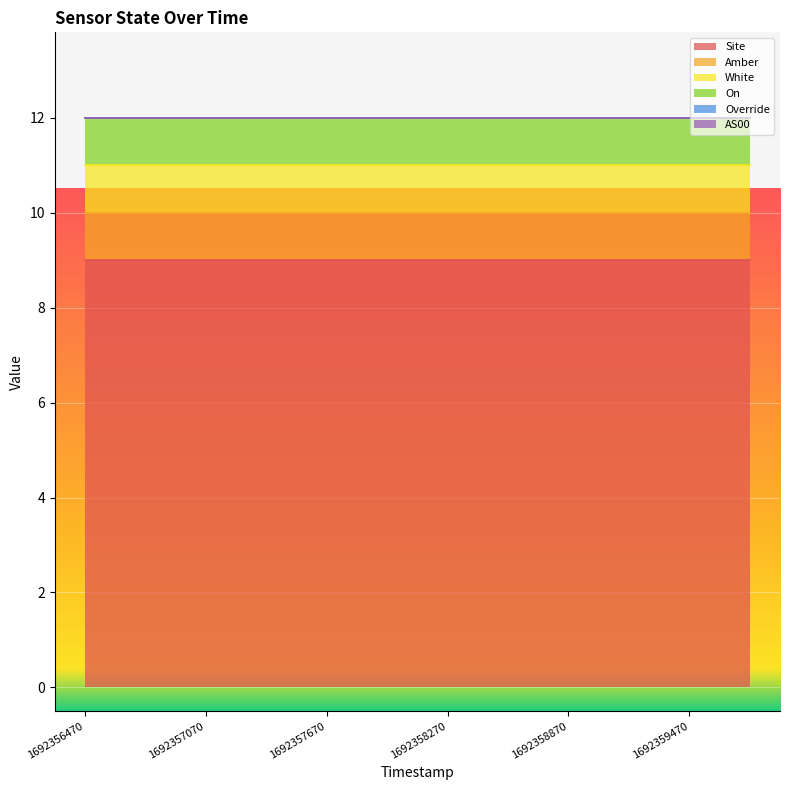

Is it true that White equals 1 at 1692357370?

True